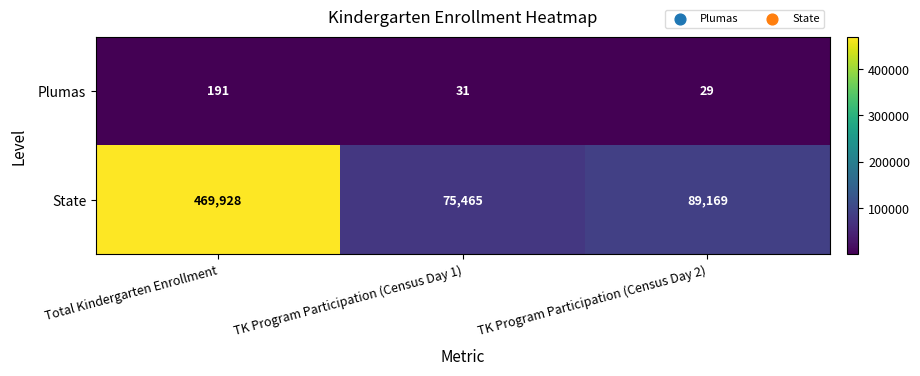

Rank the series by their maximum value, from highest to lowest.

State, Plumas